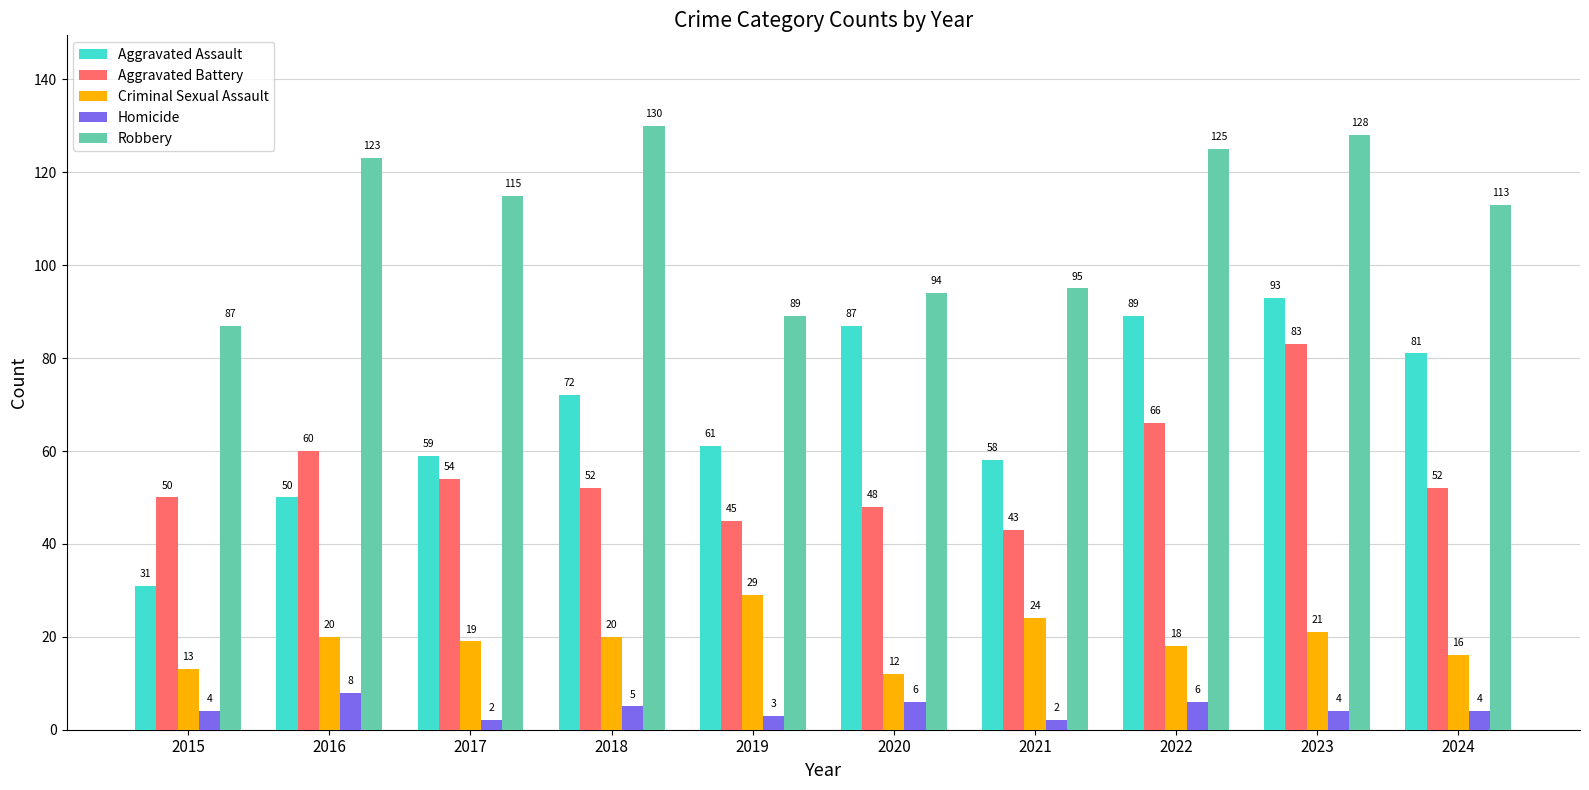

Which series has the largest range (max minus min)?

Aggravated Assault